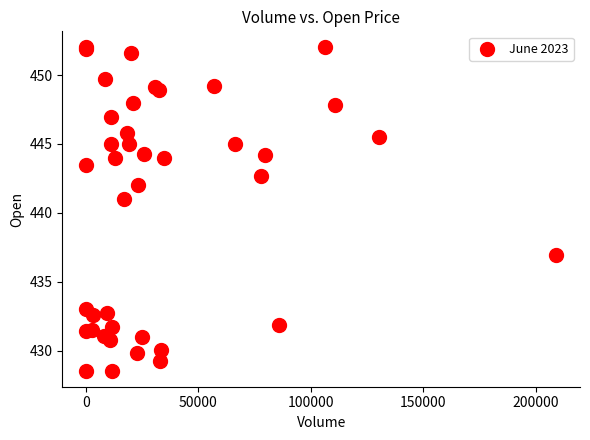

What Y value in the scatter plot is closest to 440?

441.0